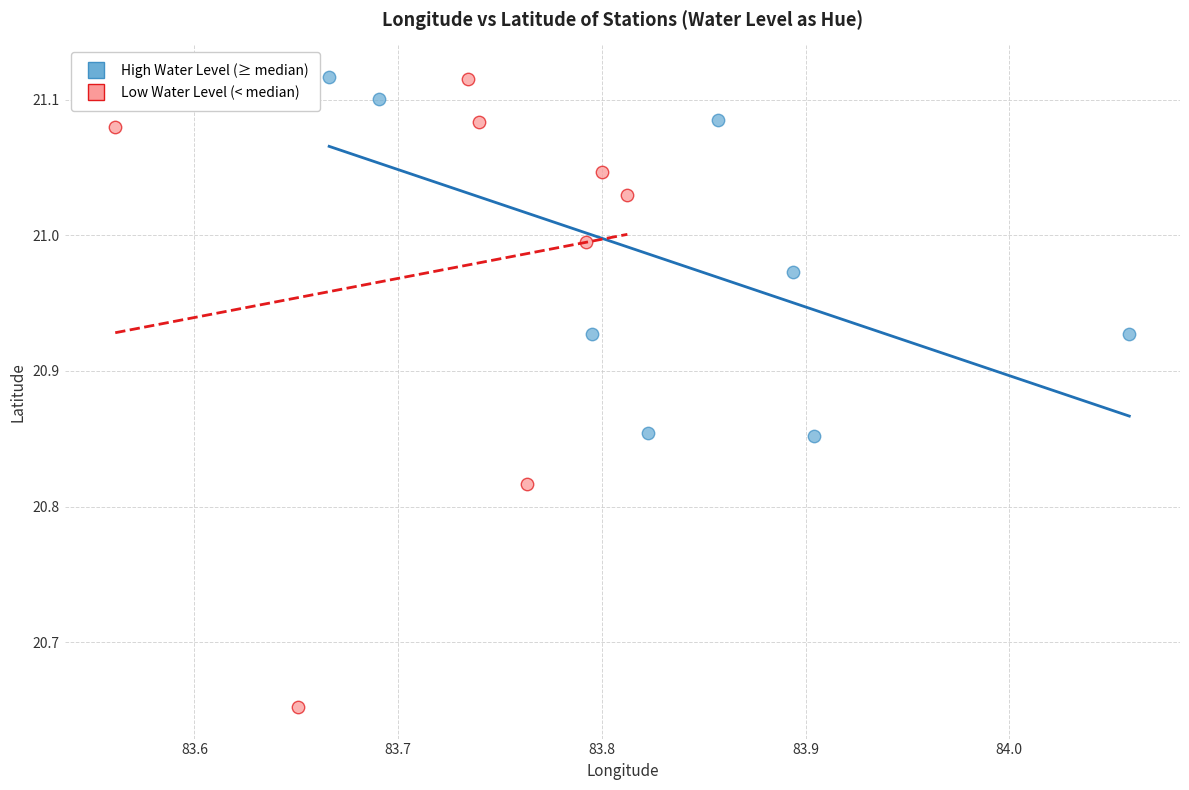

Which series has the widest spread of Y values?

Low Water Level (< median)